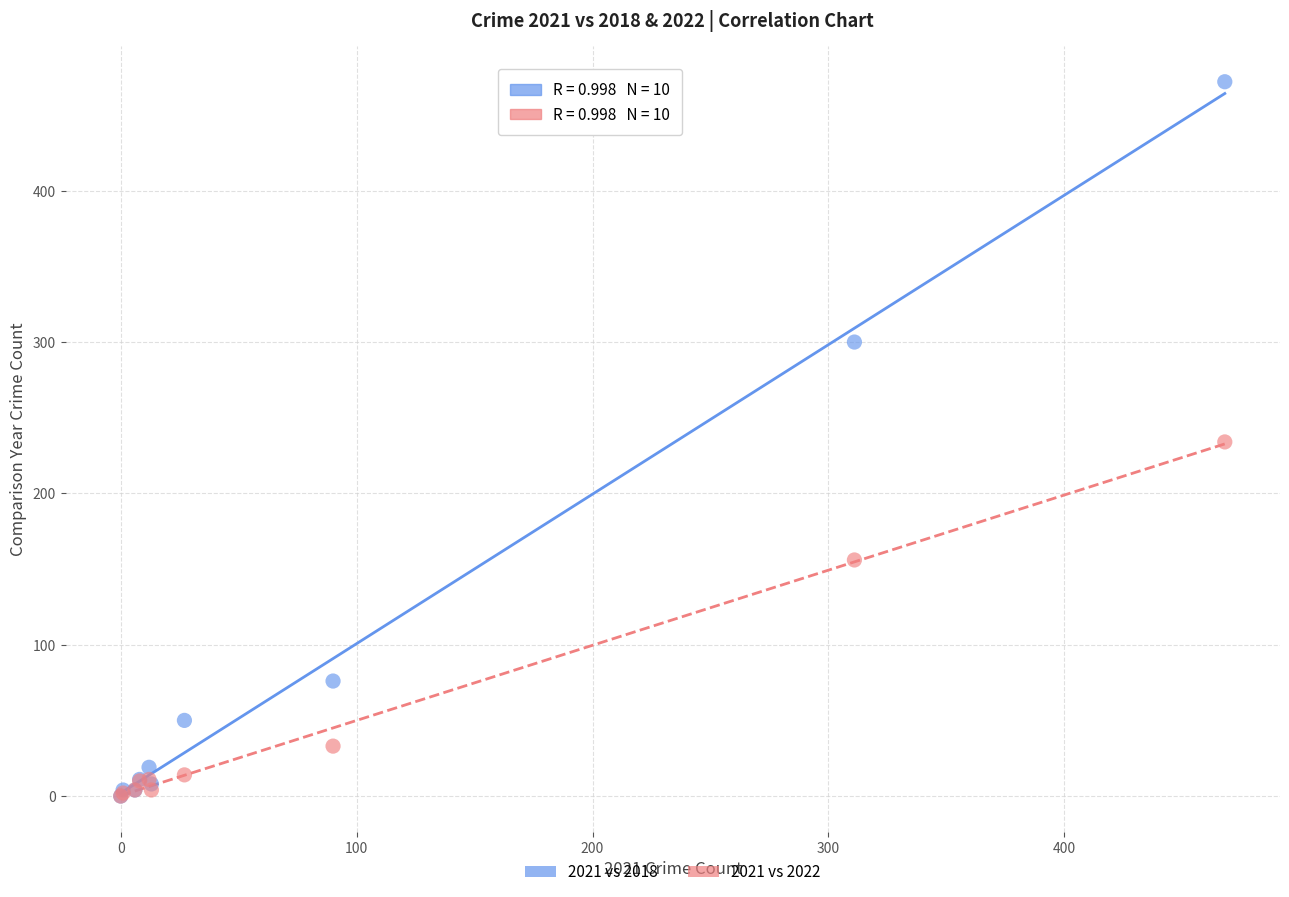

What are all the series names shown in the legend?

2021 vs 2018, 2021 vs 2022